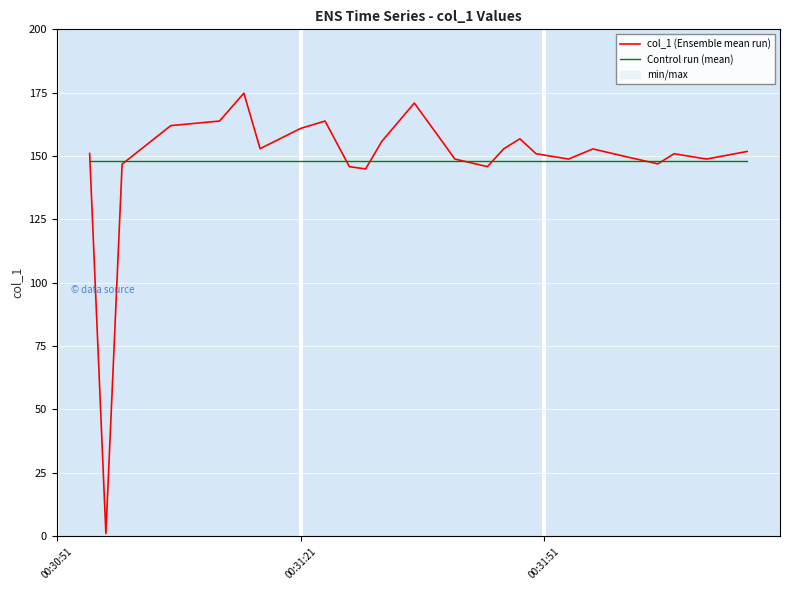

What is the maximum value for Control run (mean)?

148.0